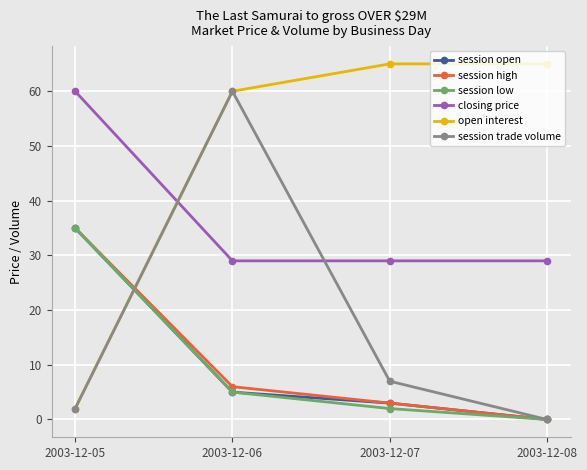

What is the sum of all session high values?

44